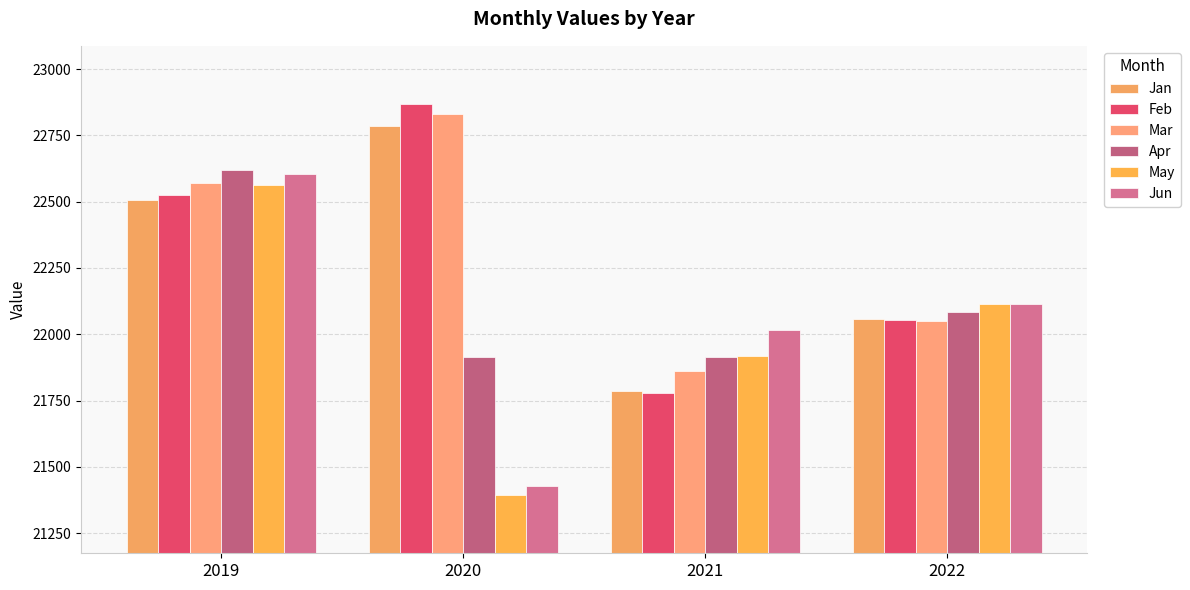

What is the value of the Apr bar at the 1st from the left?

22619